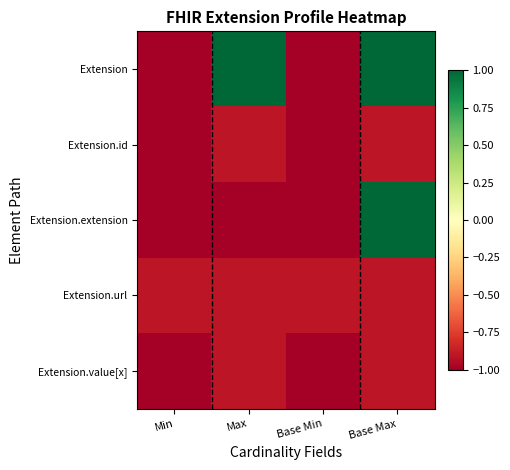

Reading left to right, transcribe all the data shown in this chart.

Extension: Min=-1.9	Max=8.1	Base Min=-1.9	Base Max=8.1
Extension.id: Min=-1.9	Max=-0.9	Base Min=-1.9	Base Max=-0.9
Extension.extension: Min=-1.9	Max=-1.9	Base Min=-1.9	Base Max=8.1
Extension.url: Min=-0.9	Max=-0.9	Base Min=-0.9	Base Max=-0.9
Extension.value[x]: Min=-1.9	Max=-0.9	Base Min=-1.9	Base Max=-0.9